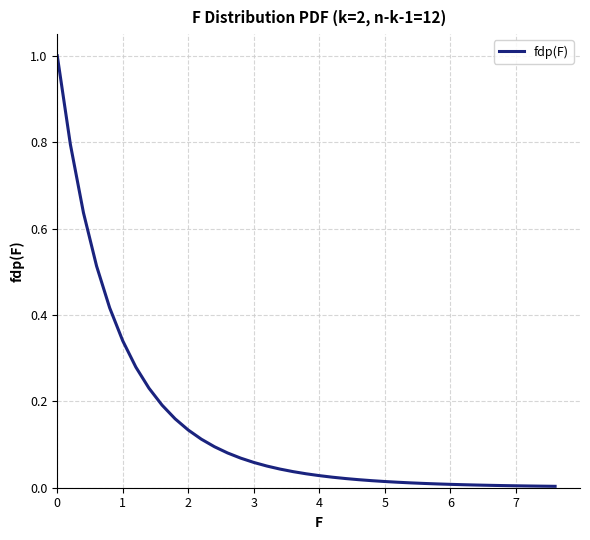

What is the greatest value displayed?

1.0